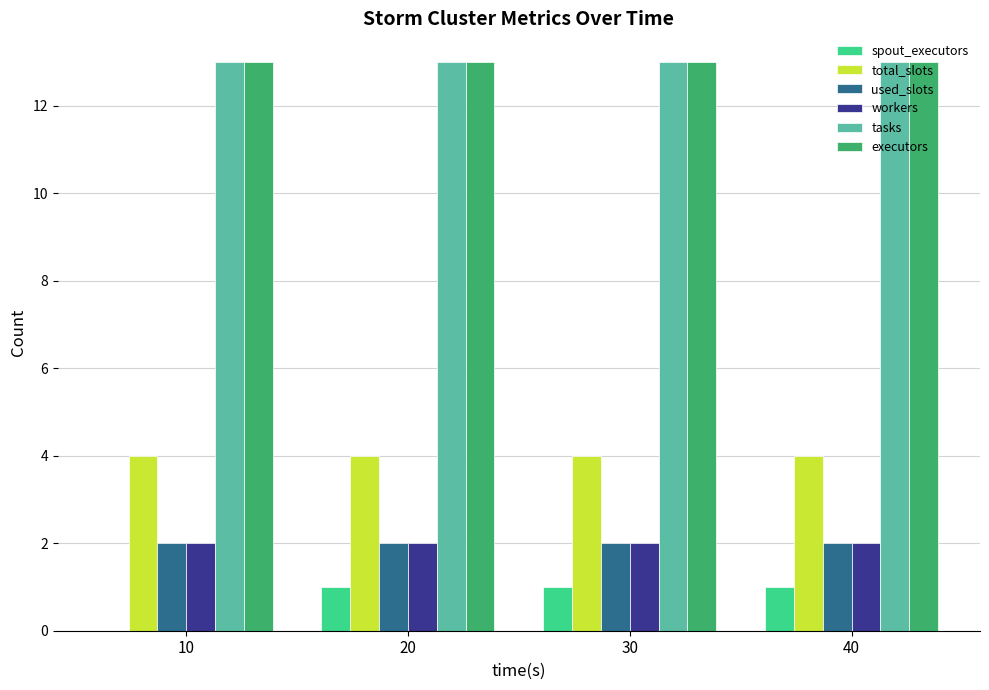

Does the chart contain stacked bars?

No